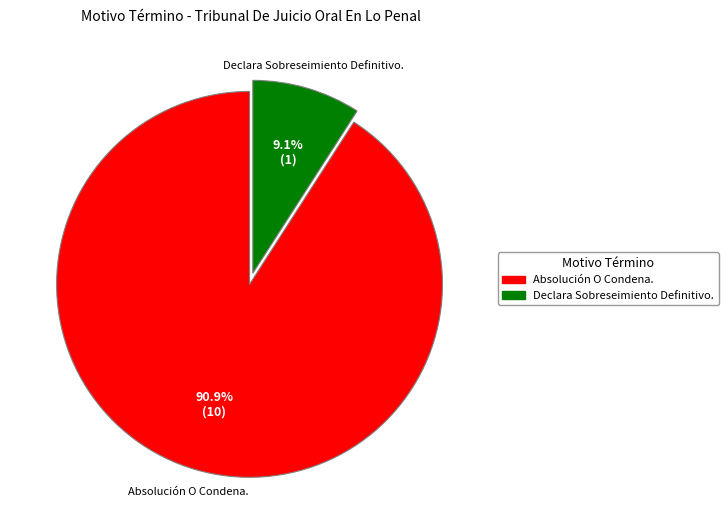

Is it true that Declara Sobreseimiento Definitivo. is 9% of the pie?

True